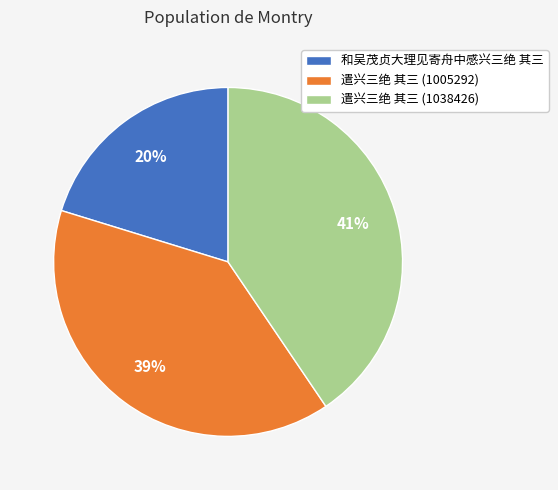

How many segments does this pie chart have?

3